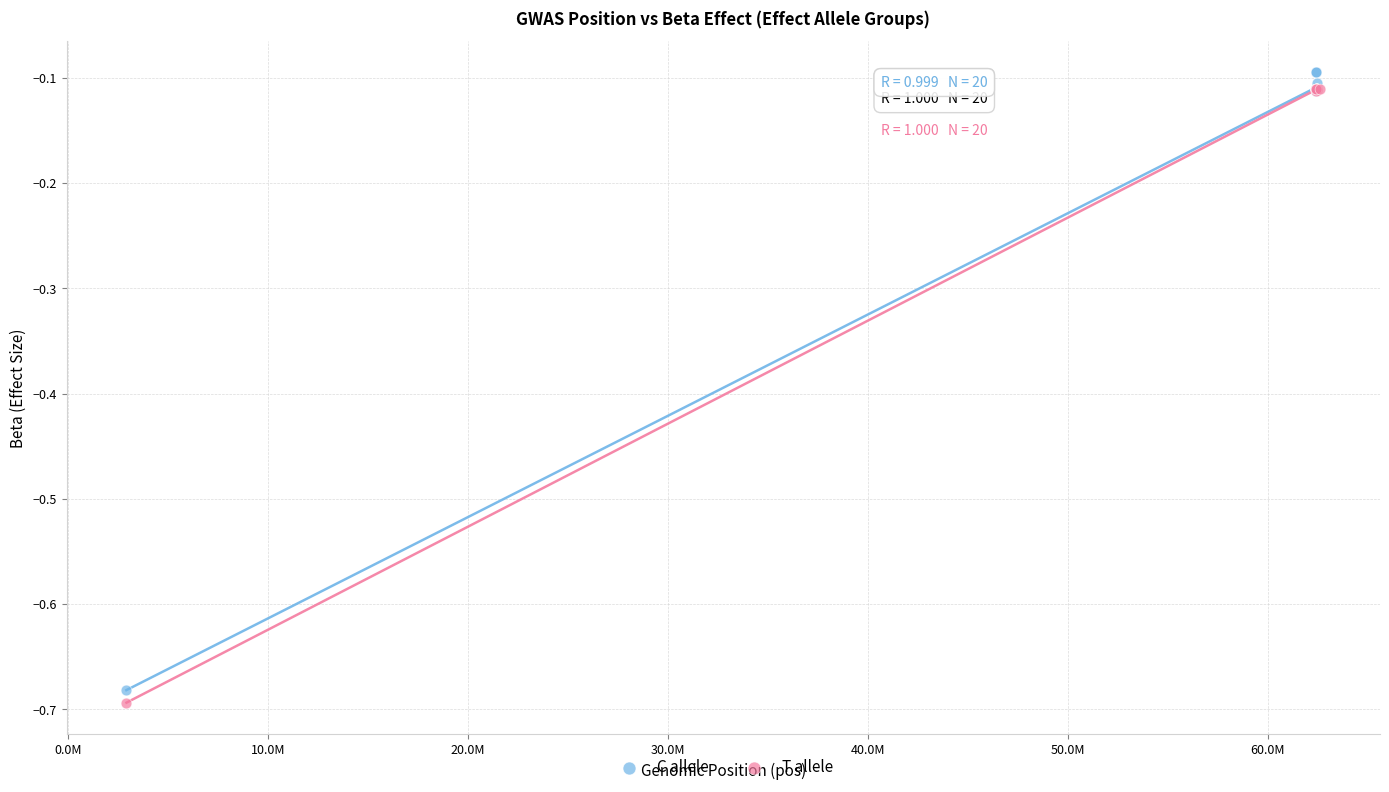

What are all the series names shown in the legend?

C allele, T allele